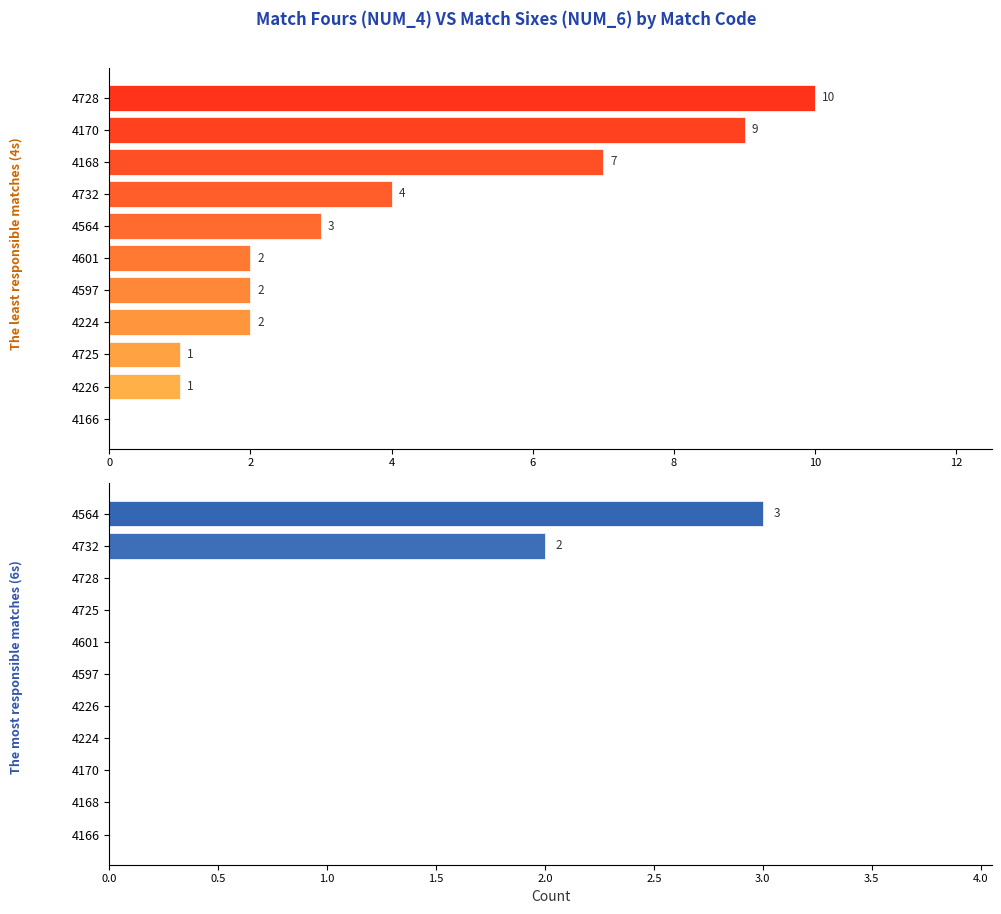

Which series has the largest total across all categories?

NUM_4 (Fours)